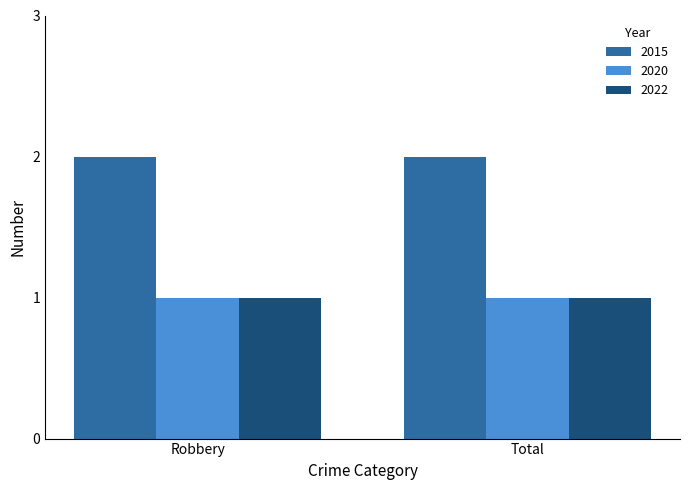

What is the total value across all series at Total?

4